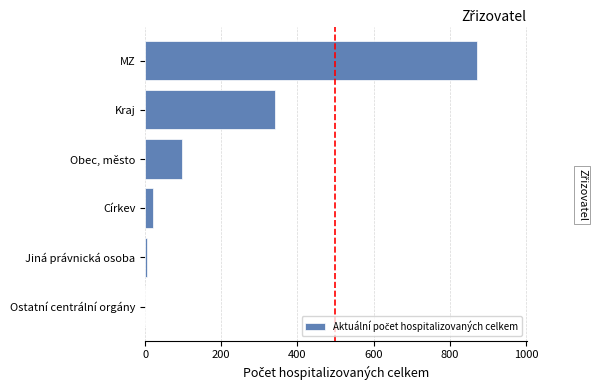

Are the bars horizontal?

Yes